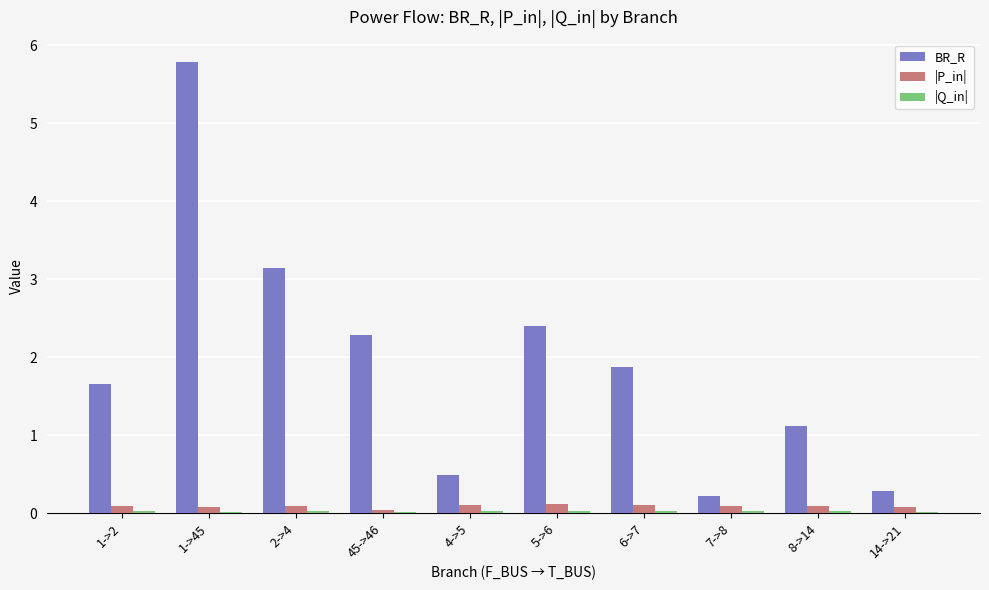

Which category has the highest value across all series?

1->45